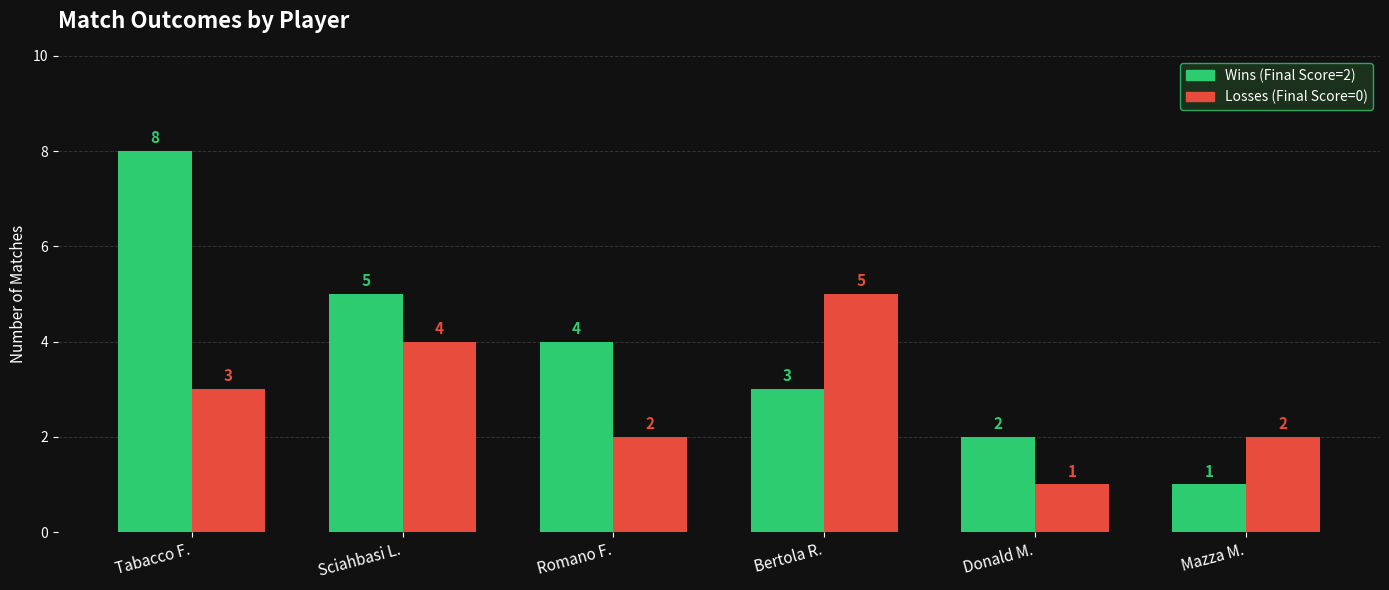

Between Tabacco F. and Romano F., which series saw the biggest shift?

Wins (Final Score=2)